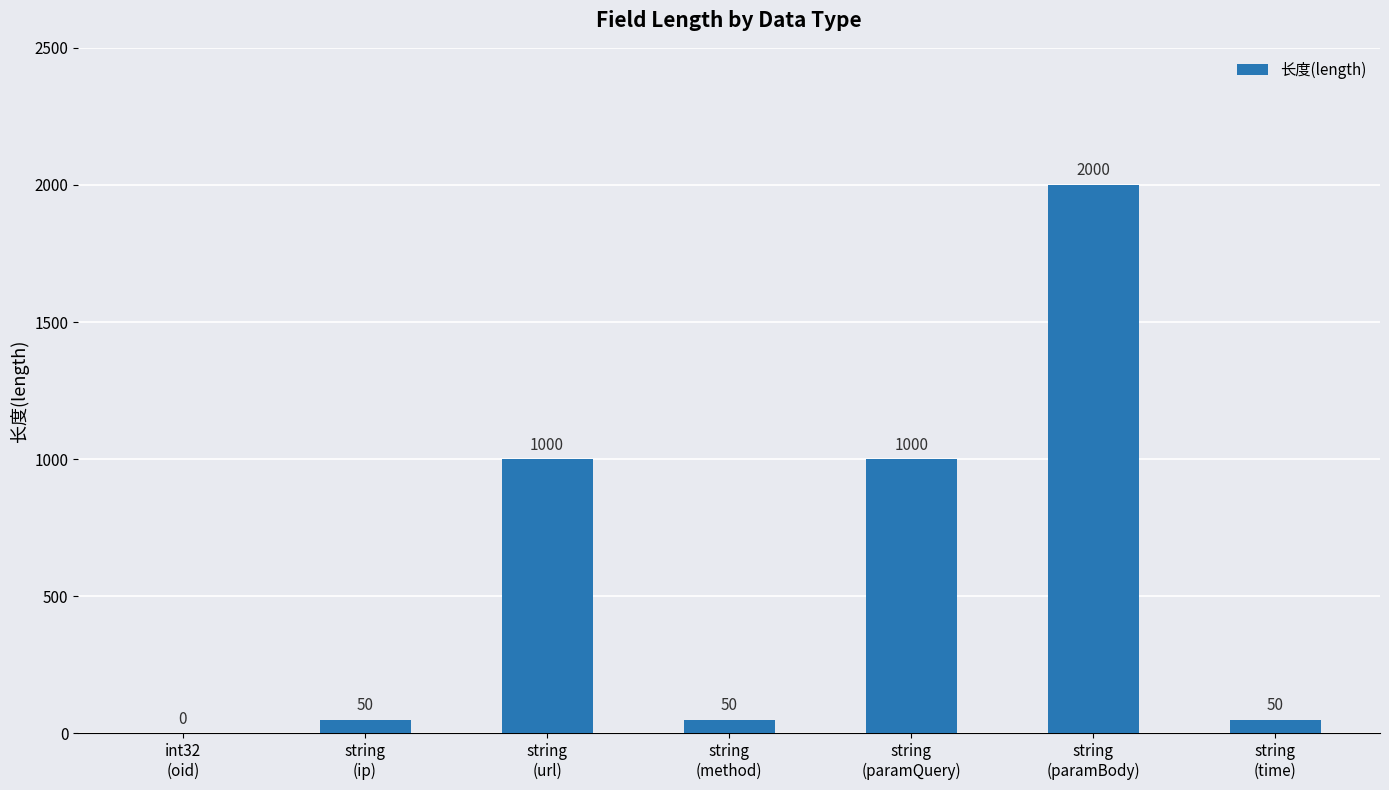

Between int32
(oid) and string
(url), which is larger?

string
(url)